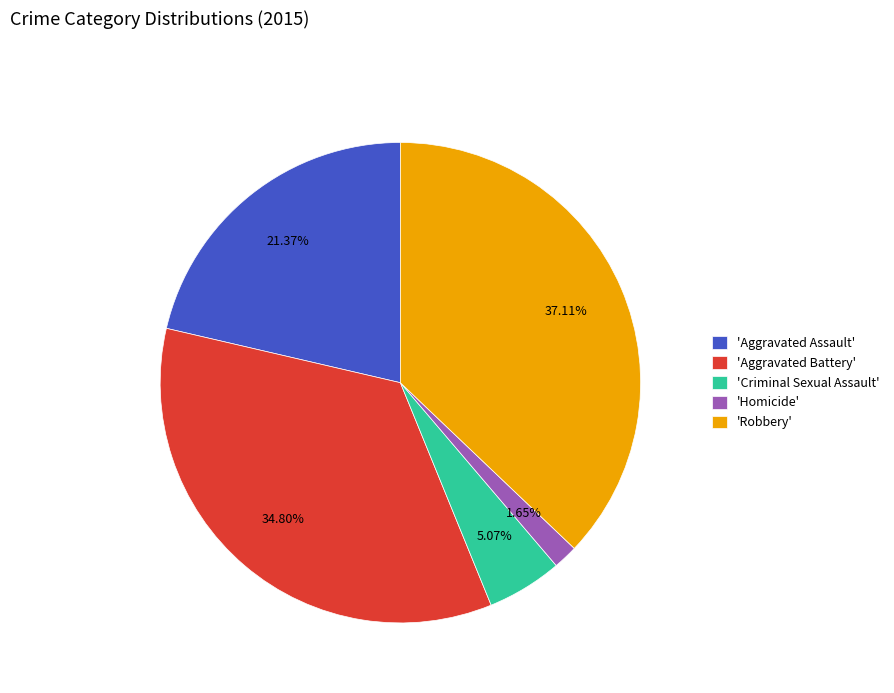

Does 'Aggravated Assault' account for over 50% of the chart?

No